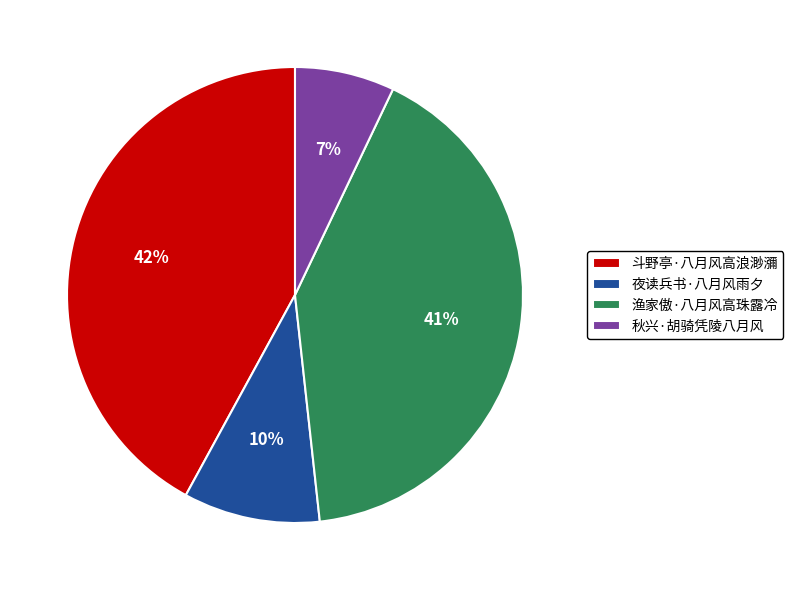

Which slice is the smallest?

秋兴·胡骑凭陵八月风